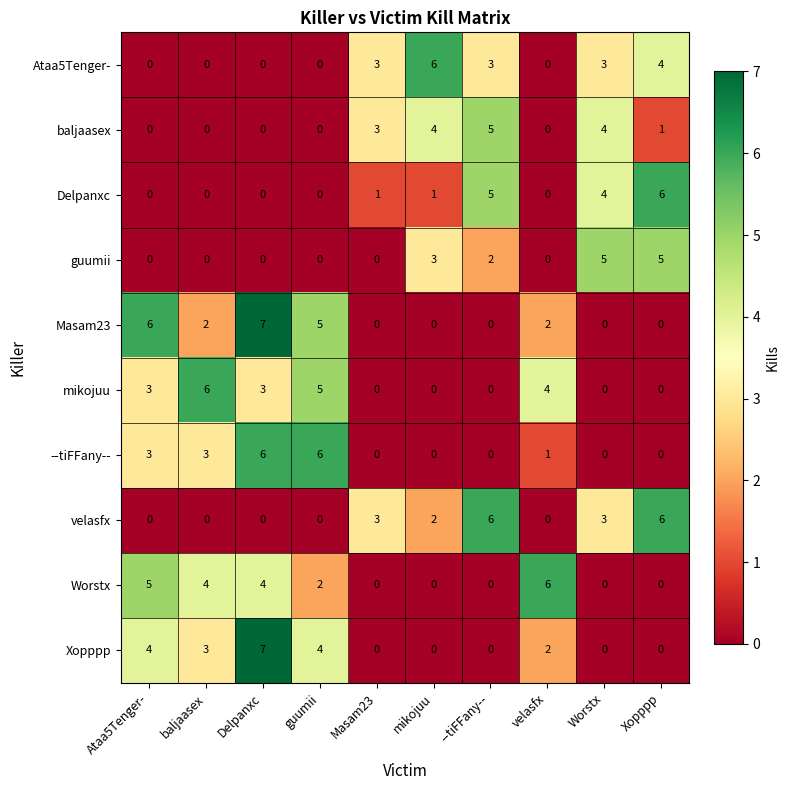

The Delpanxc series shows 1 at mikojuu. True or false?

True